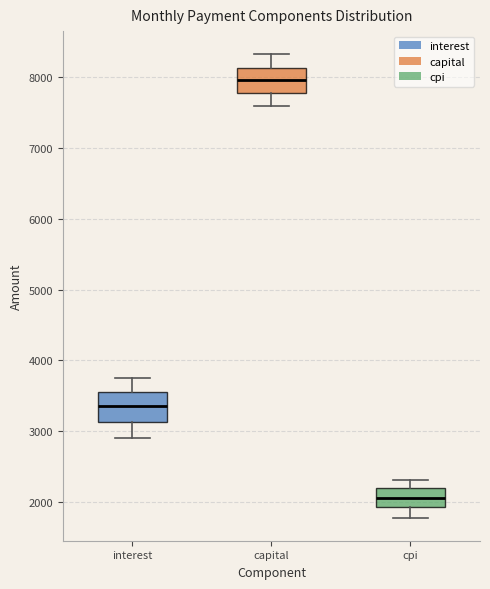

Reading left to right, read every box against the y-axis: the position of its median line, the range the box covers, and the ends of its whiskers. The values are not printed on the chart, so give them approximately, as read against the axis.

interest: median 3400, box 3100 to 3600, whiskers 2900 to 3800
capital: median 7900, box 7800 to 8100, whiskers 7600 to 8300
cpi: median 2100, box 1900 to 2200, whiskers 1800 to 2300